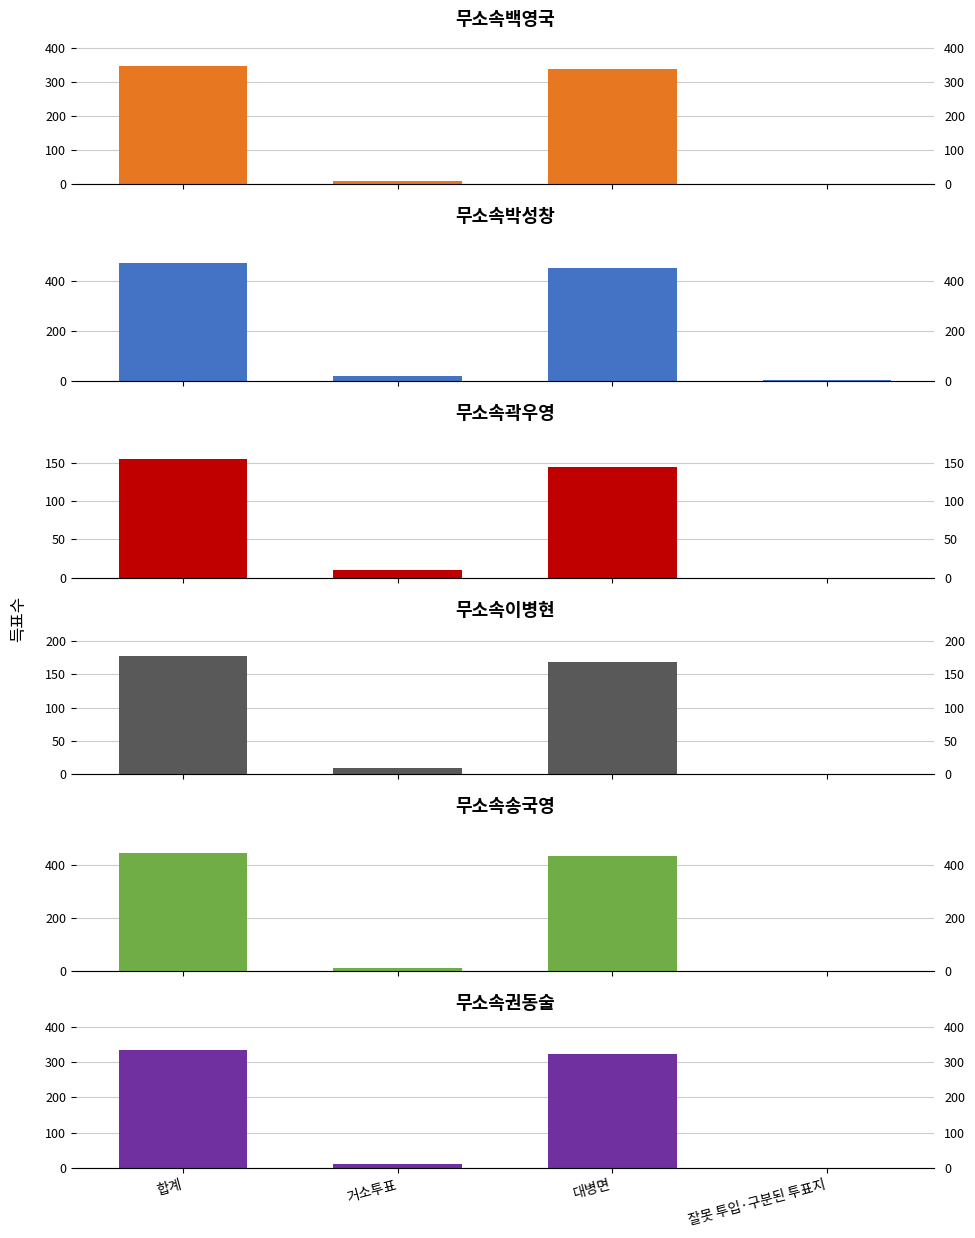

Reading right to left, list all the values displayed in this chart.

무소속백영국: 0	339	9	348
무소속박성창: 1	453	19	473
무소속곽우영: 0	145	10	155
무소속이병현: 0	168	9	177
무소속송국영: 1	432	11	444
무소속권동술: 0	322	12	334